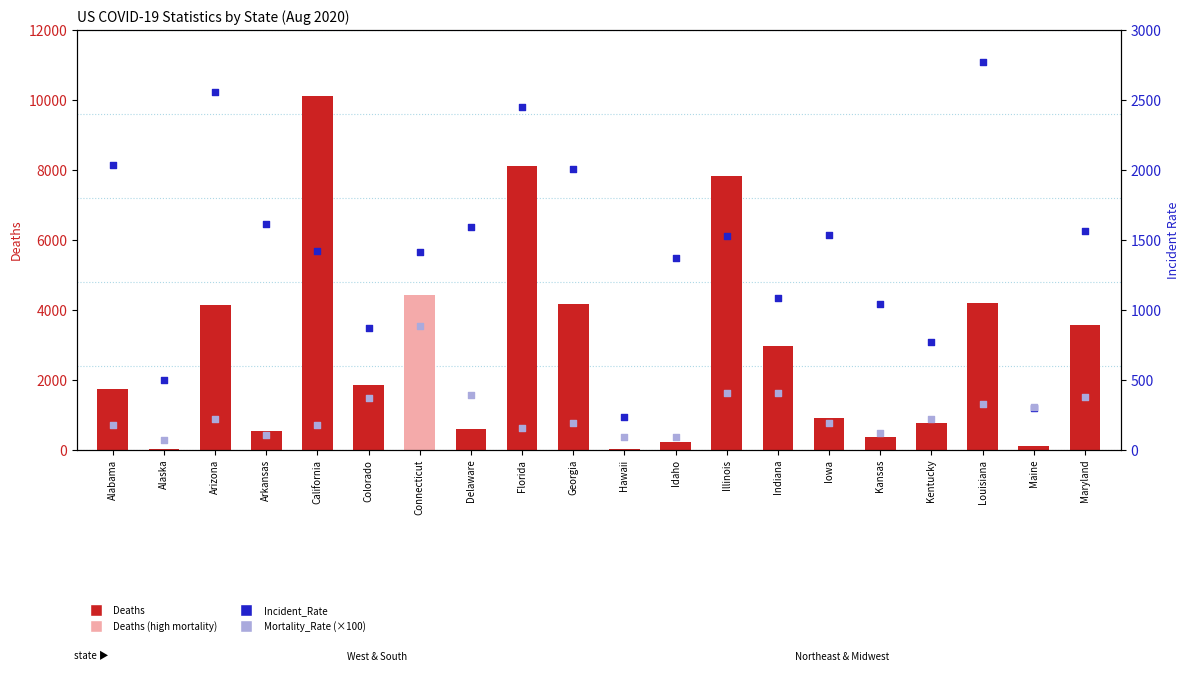

Which series reaches the maximum Y coordinate?

Deaths